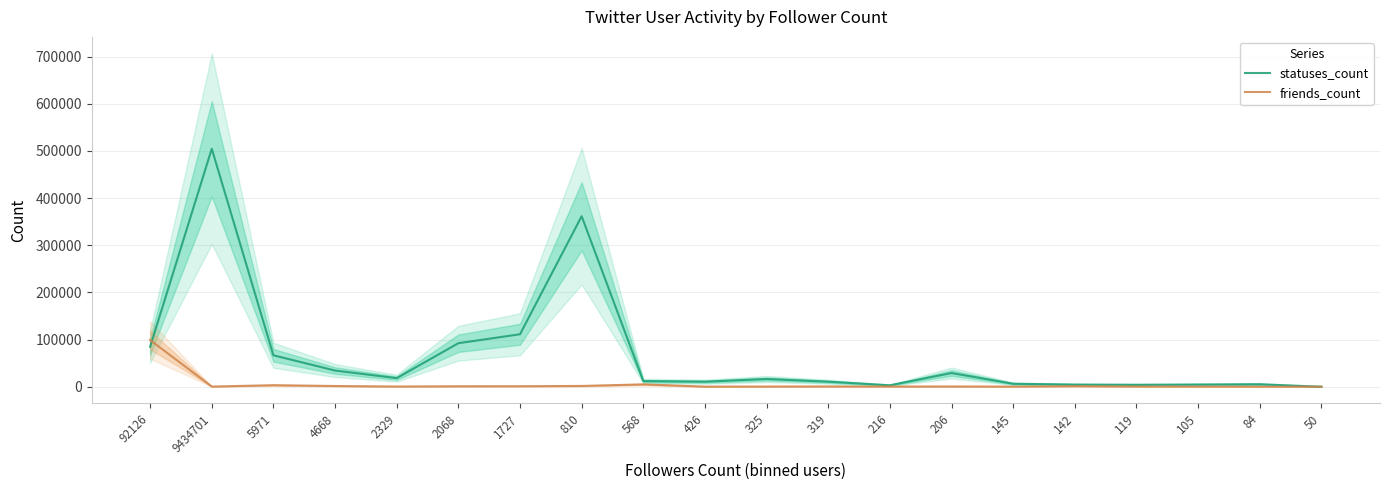

At which label is statuses_count closest to 252295?

810